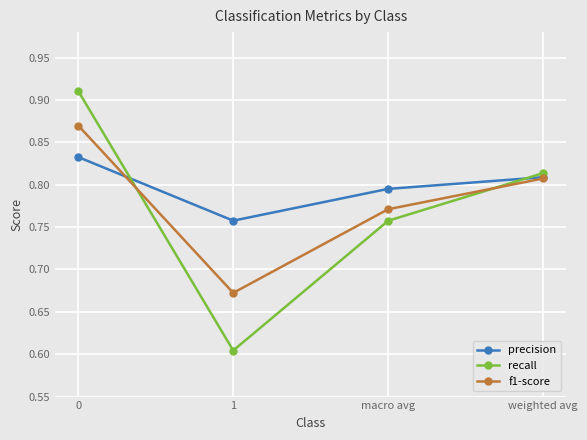

True or false: f1-score has a value of 1.1 at macro avg.

False